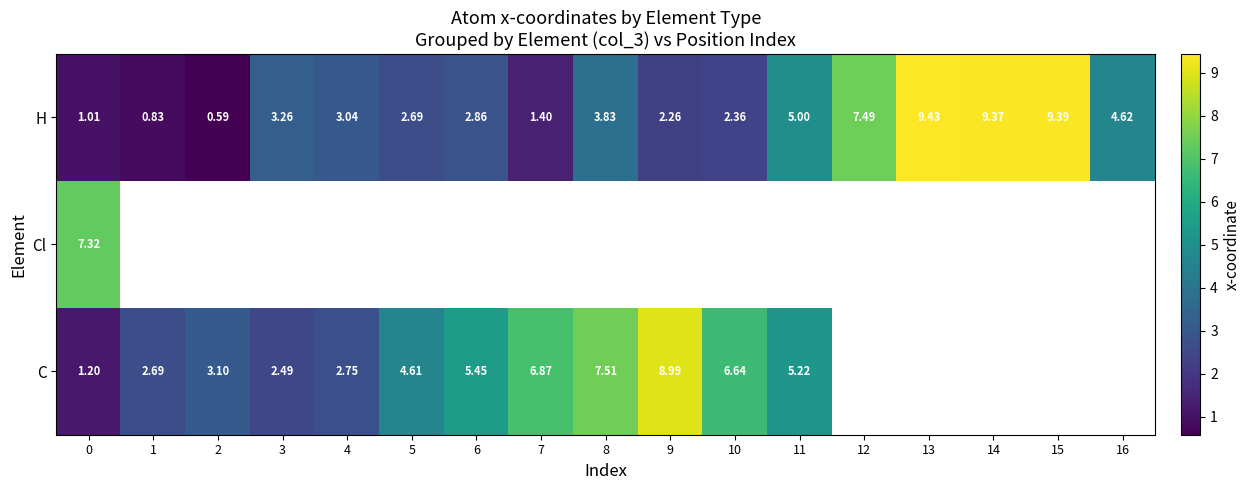

What is the difference between the C values at 7 and 9?

2.1